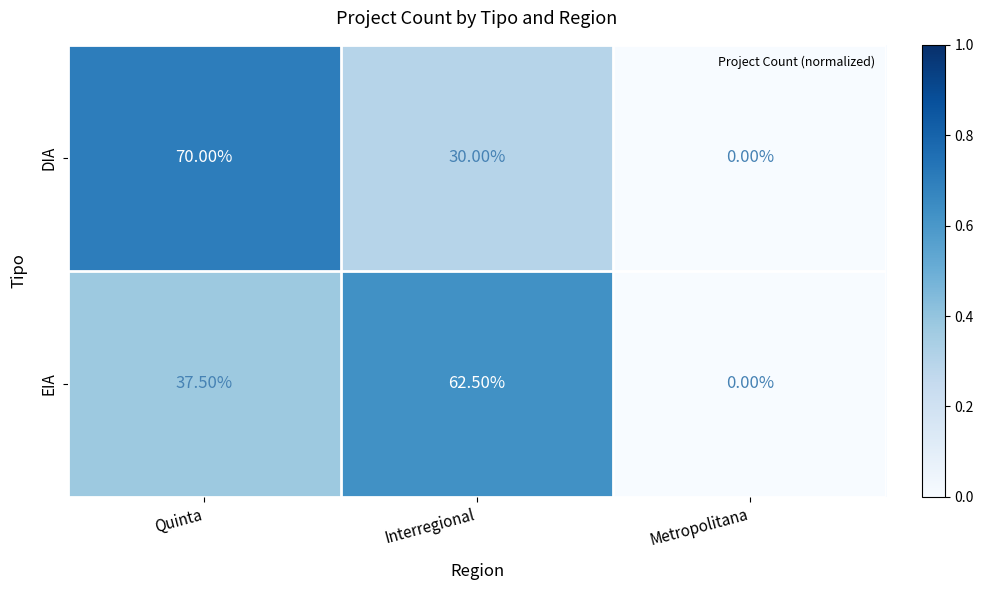

Where does the EIA series first go above 37?

Quinta